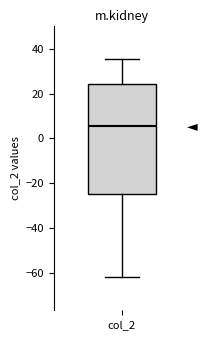

Read this box plot against the y-axis: the position of the median line, the range covered by the box, and the ends of both whiskers. The values are not printed on the chart, so give them approximately, as read against the axis.

median 6, box -24 to 24, whiskers -62 to 36